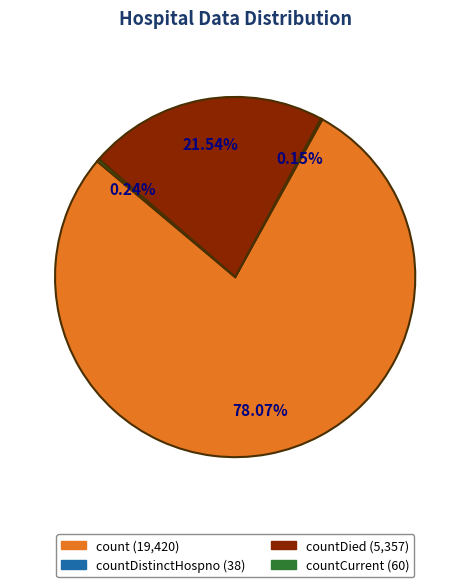

Does any single category account for the majority?

Yes